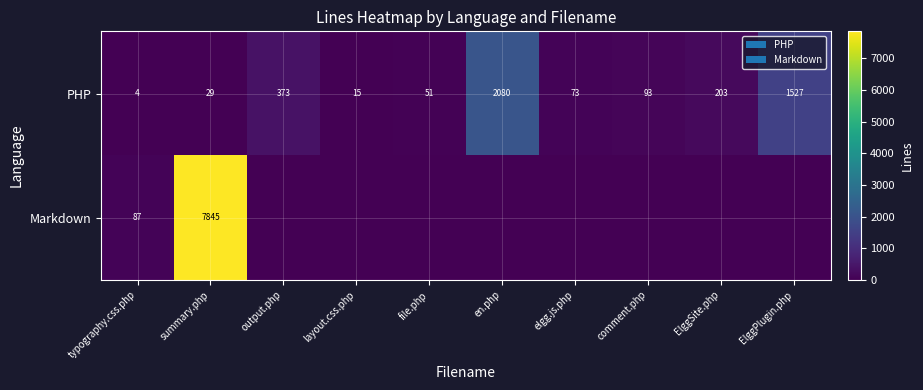

What is the difference between the highest and lowest values at elgg.js.php?

73